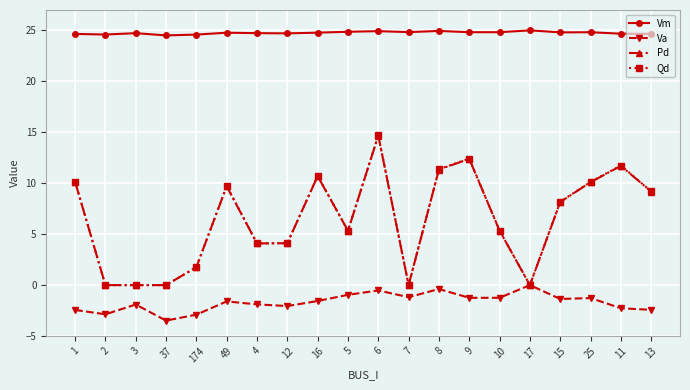

What is the average value of the Pd series?

6.4